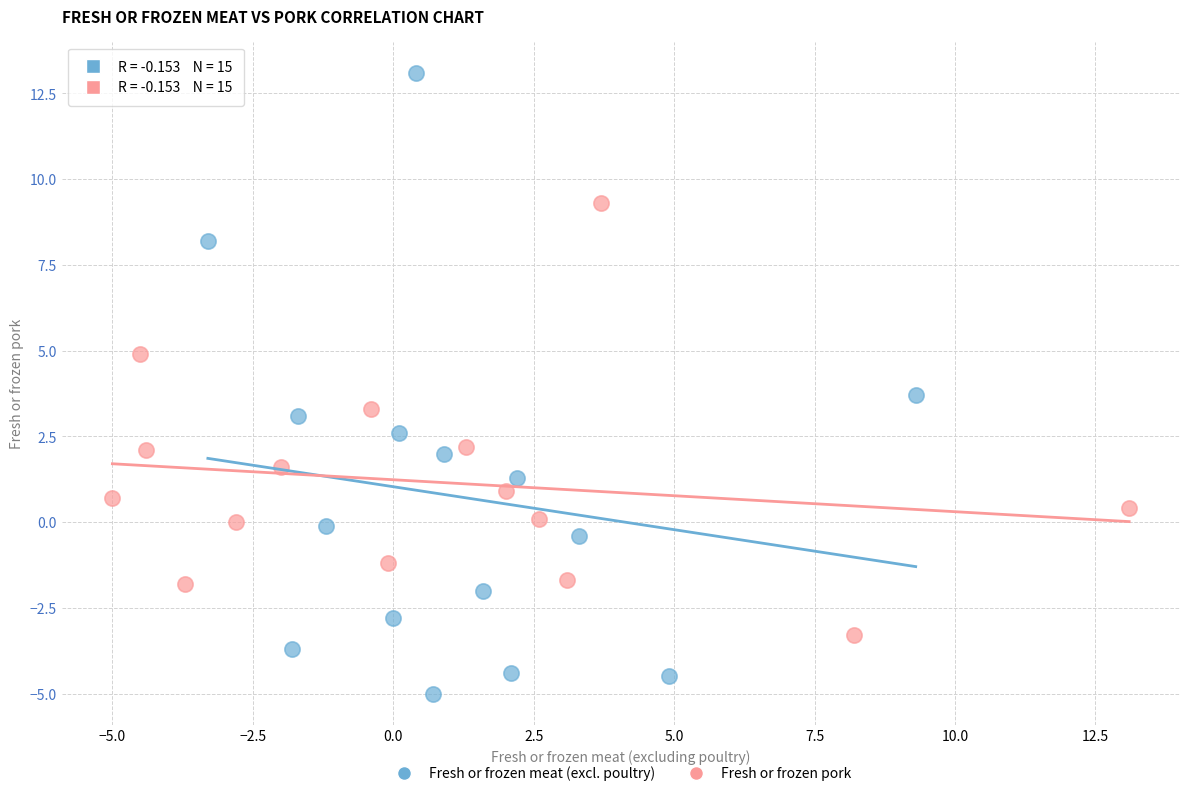

Which series contains the highest Y value?

Fresh or frozen meat (excl. poultry)